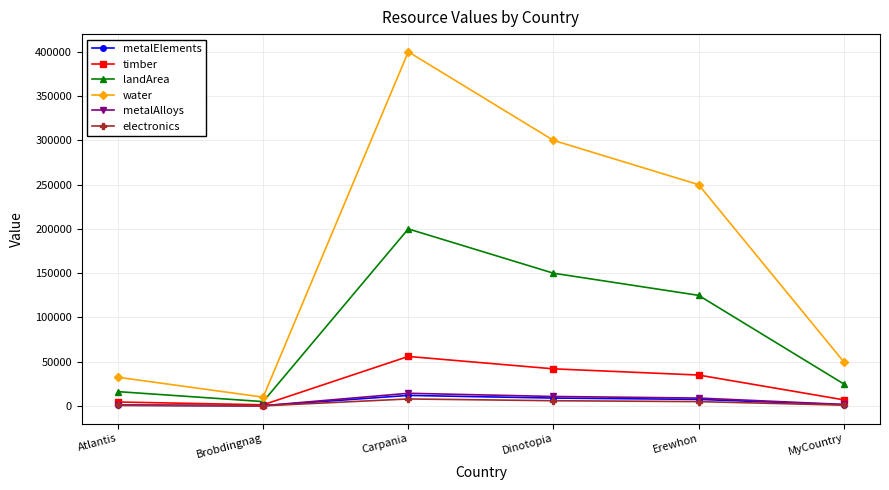

Which category has the lowest value in the landArea series?

Brobdingnag